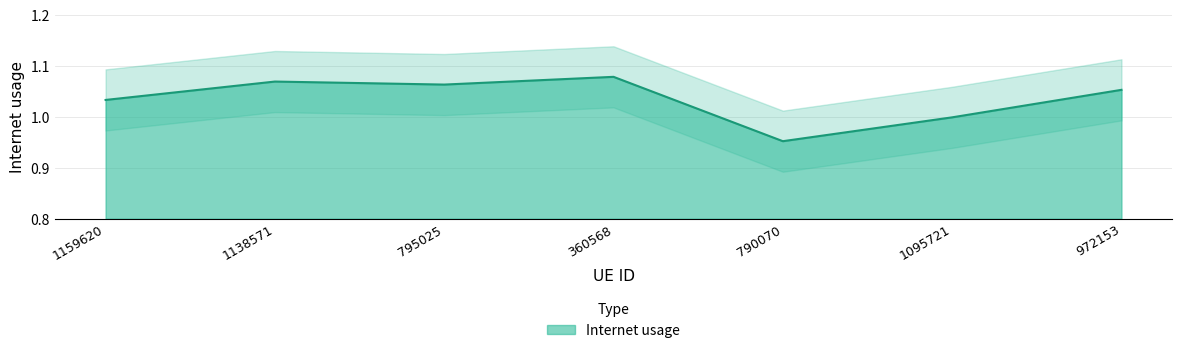

At which label does the data first exceed 1?

1159620